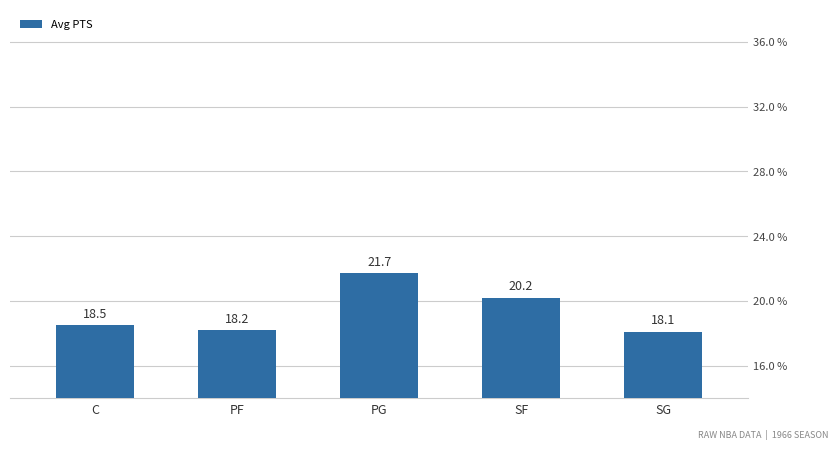

Rank the categories by value from lowest to highest.

SG, PF, C, SF, PG